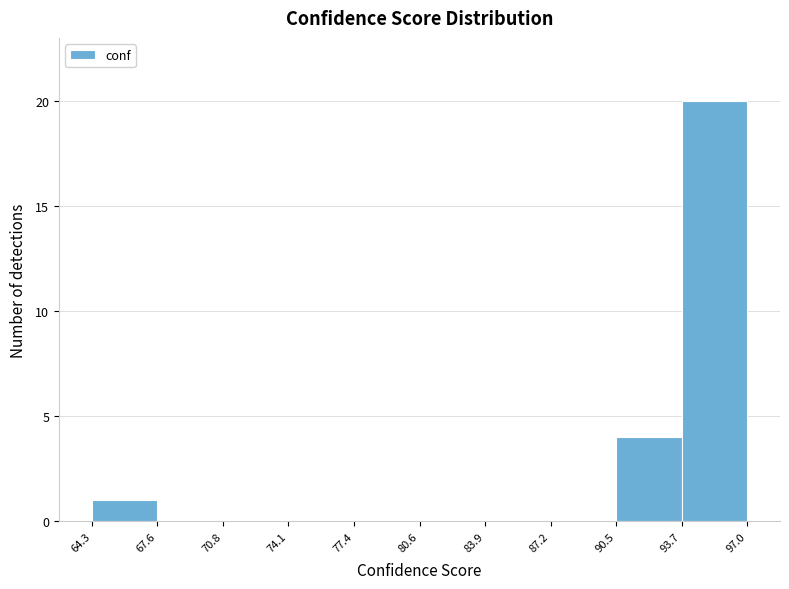

Reading left to right, transcribe this chart: for each bar, give the range it covers on the x-axis and its height. The values are not printed on the chart, so give them approximately, as read against the axis.

64.3 to 67.6: 1
67.6 to 70.8: 0
70.8 to 74.1: 0
74.1 to 77.4: 0
77.4 to 80.6: 0
80.6 to 83.9: 0
83.9 to 87.2: 0
87.2 to 90.5: 0
90.5 to 93.7: 4
93.7 to 97.0: 20